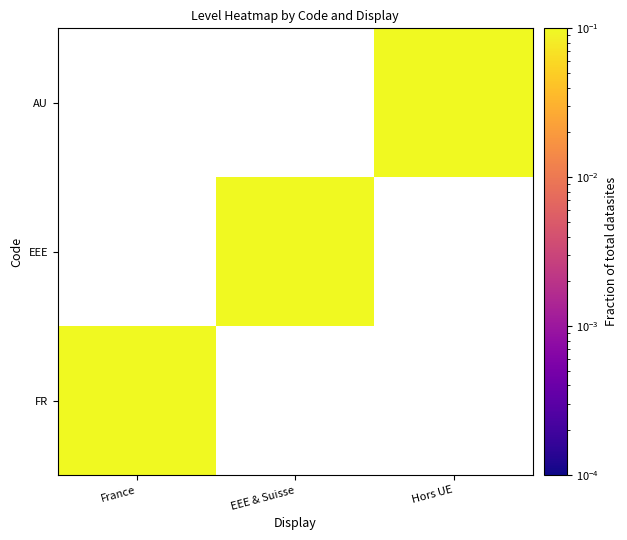

Count the number of data series in this chart.

3